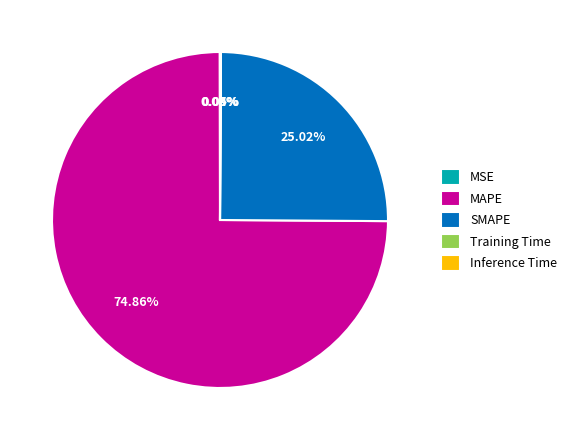

Does any single category account for the majority?

Yes